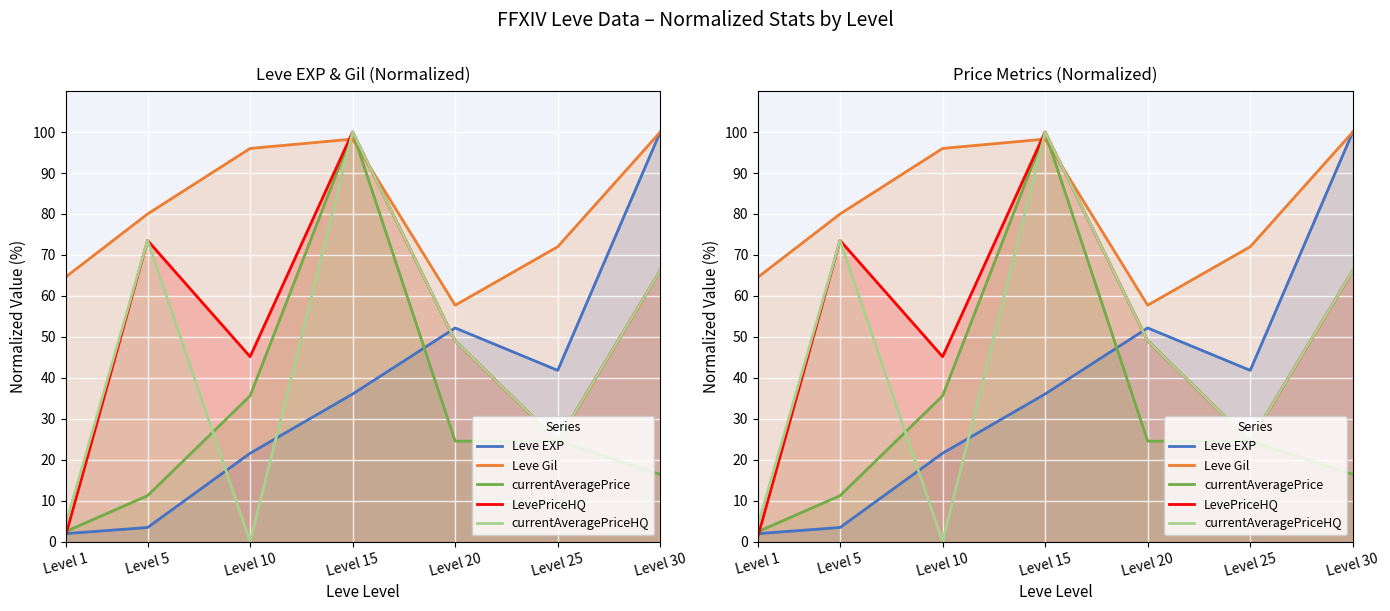

Reading right to left, extract all data points from this chart.

Leve EXP: 100.0	41.8	52.2	36.0	21.6	3.4	1.9
Leve Gil: 100.0	72.0	57.7	98.3	96.0	80.0	64.6
currentAveragePrice: 16.4	24.5	24.5	100.0	35.6	11.2	2.4
LevePriceHQ: 66.2	24.5	49.0	100.0	45.1	73.5	1.4
currentAveragePriceHQ: 66.2	24.5	49.0	100.0	0.0	73.5	4.1